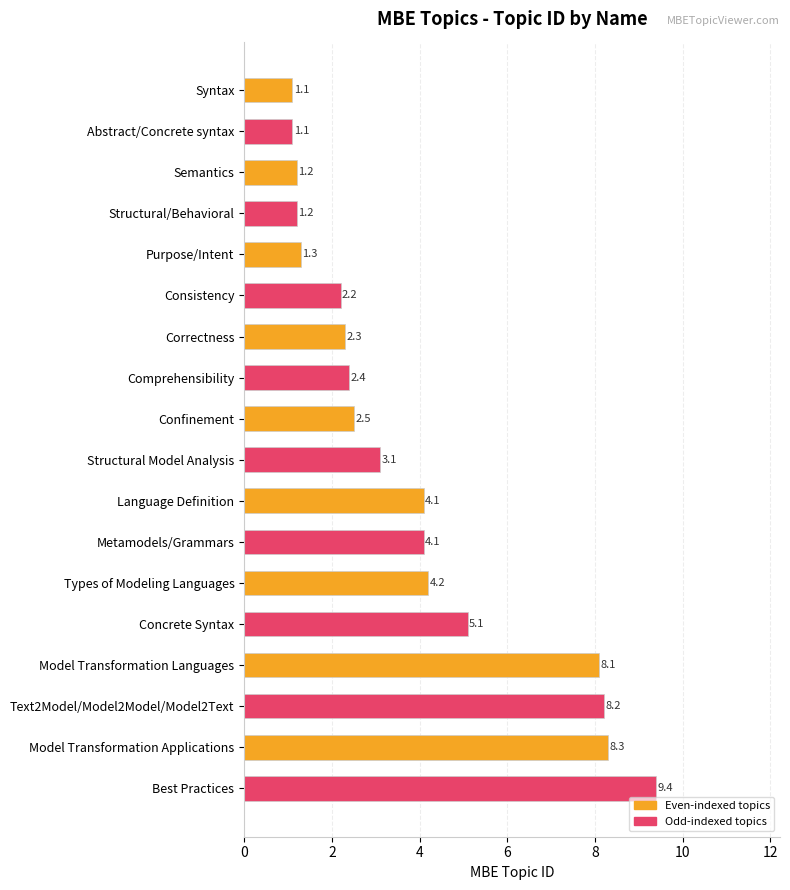

What is the label of the 13th bar from the bottom?

Consistency